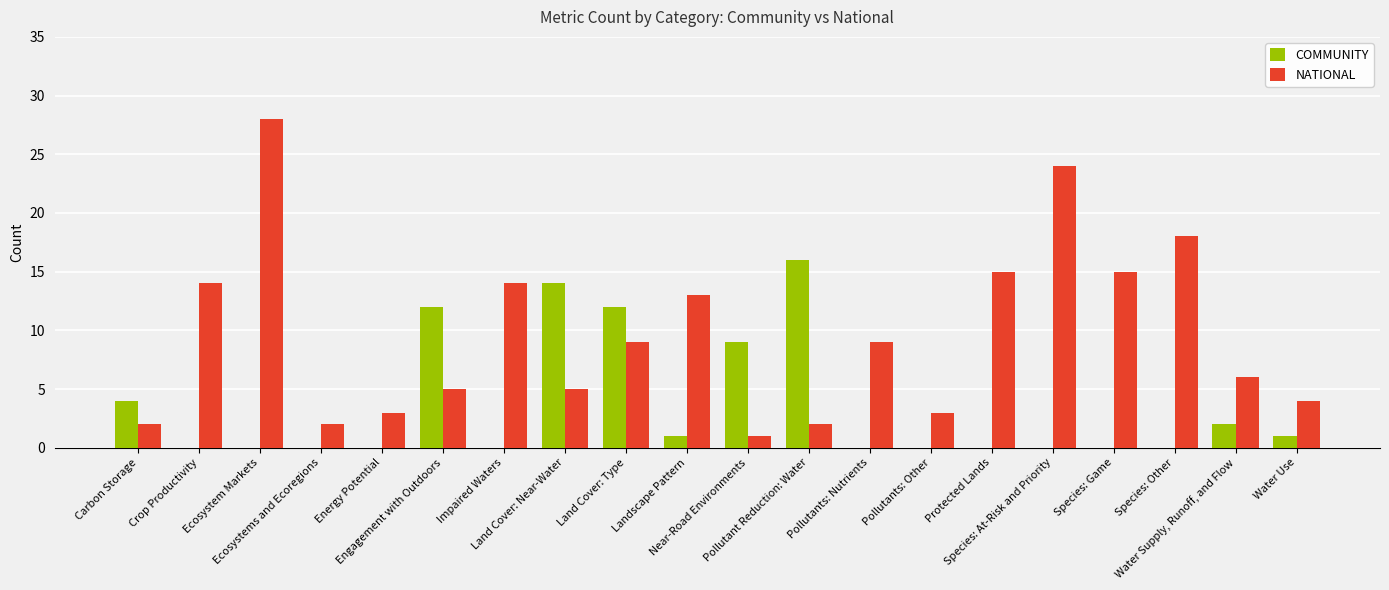

What are all the series names shown in the legend?

COMMUNITY, NATIONAL